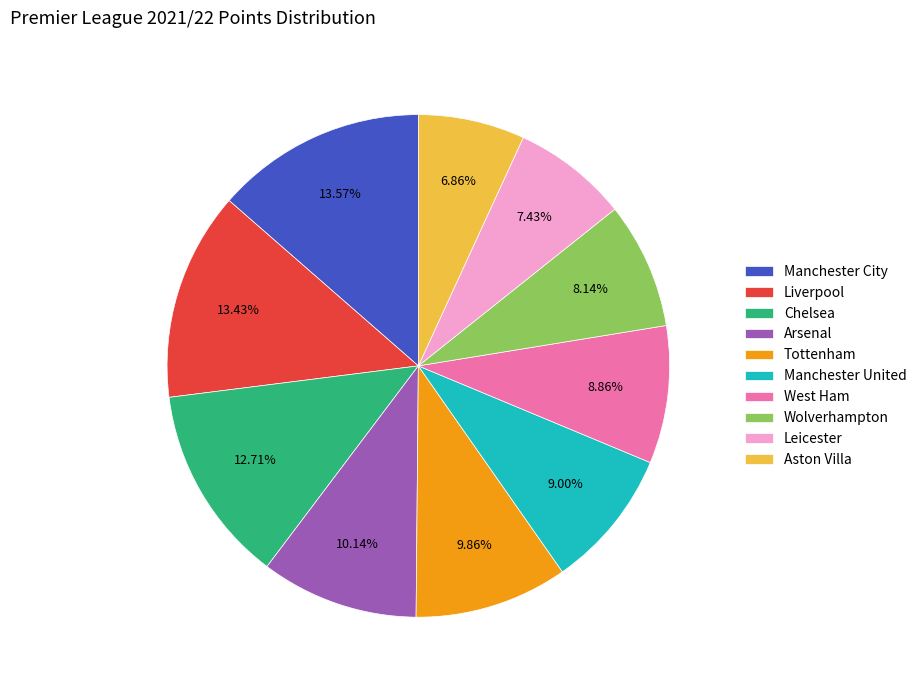

Between Arsenal and Manchester United, which is larger?

Arsenal